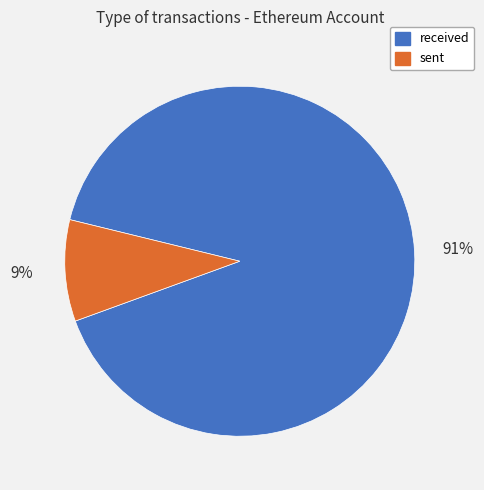

Do sent and received together represent more than half of the pie?

Yes